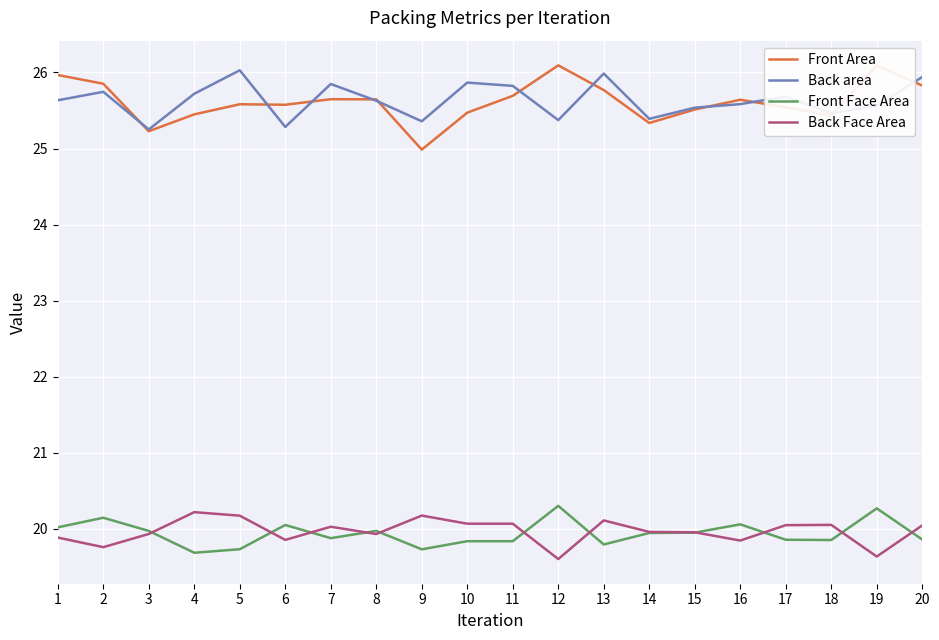

What is the greatest value displayed?

26.1